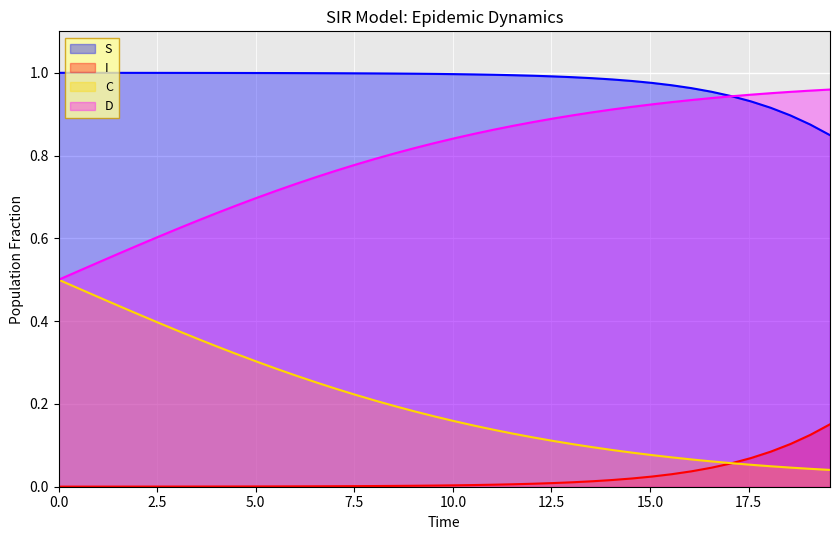

Which series has the largest total across all categories?

S